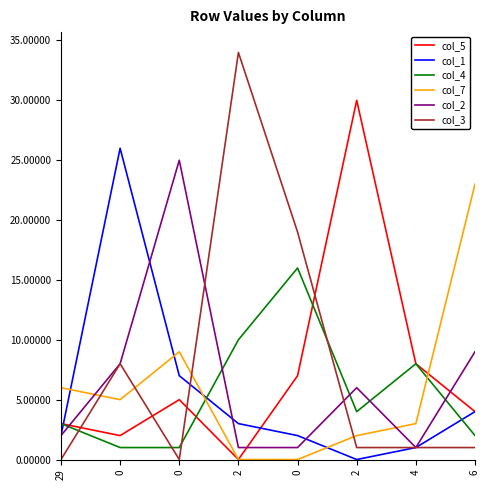

What are all the series names shown in the legend?

col_5, col_1, col_4, col_7, col_2, col_3